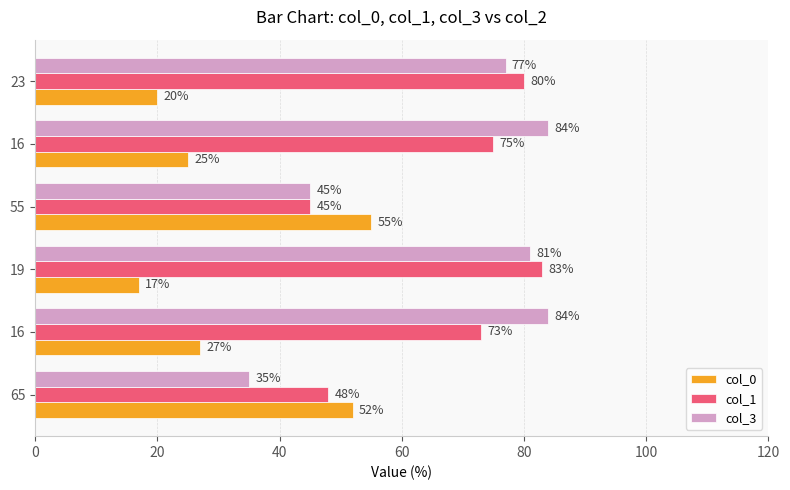

Count the number of categories in the chart.

6